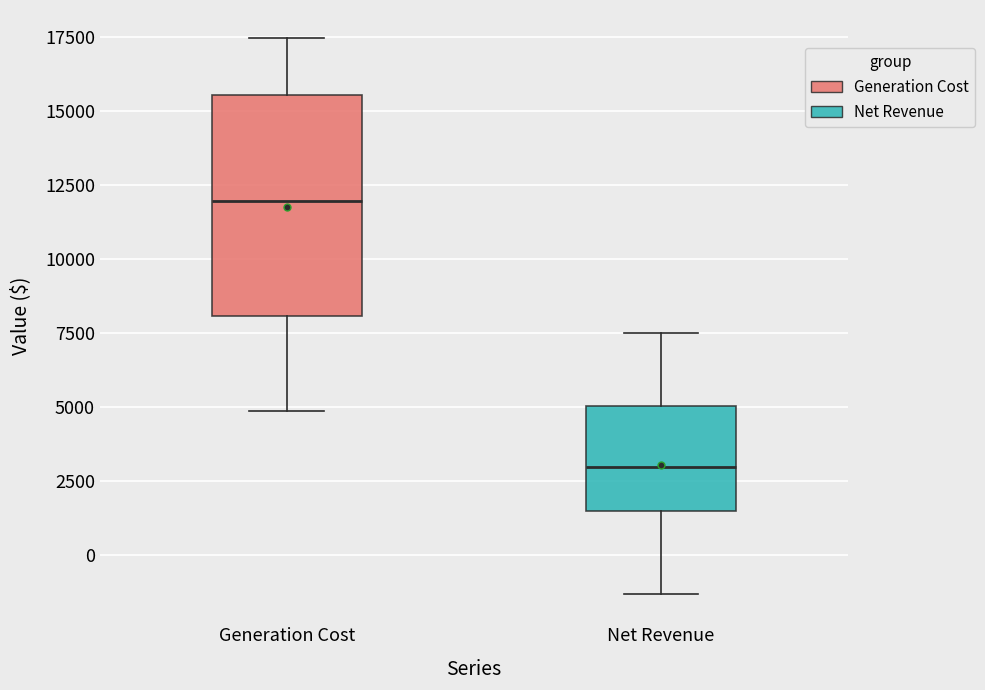

Reading left to right, read every box against the y-axis: the position of its median line, the range the box covers, and the ends of its whiskers. The values are not printed on the chart, so give them approximately, as read against the axis.

Generation Cost: median 12000, box 8000 to 15500, whiskers 5000 to 17500
Net Revenue: median 3000, box 1500 to 5000, whiskers -1500 to 7500